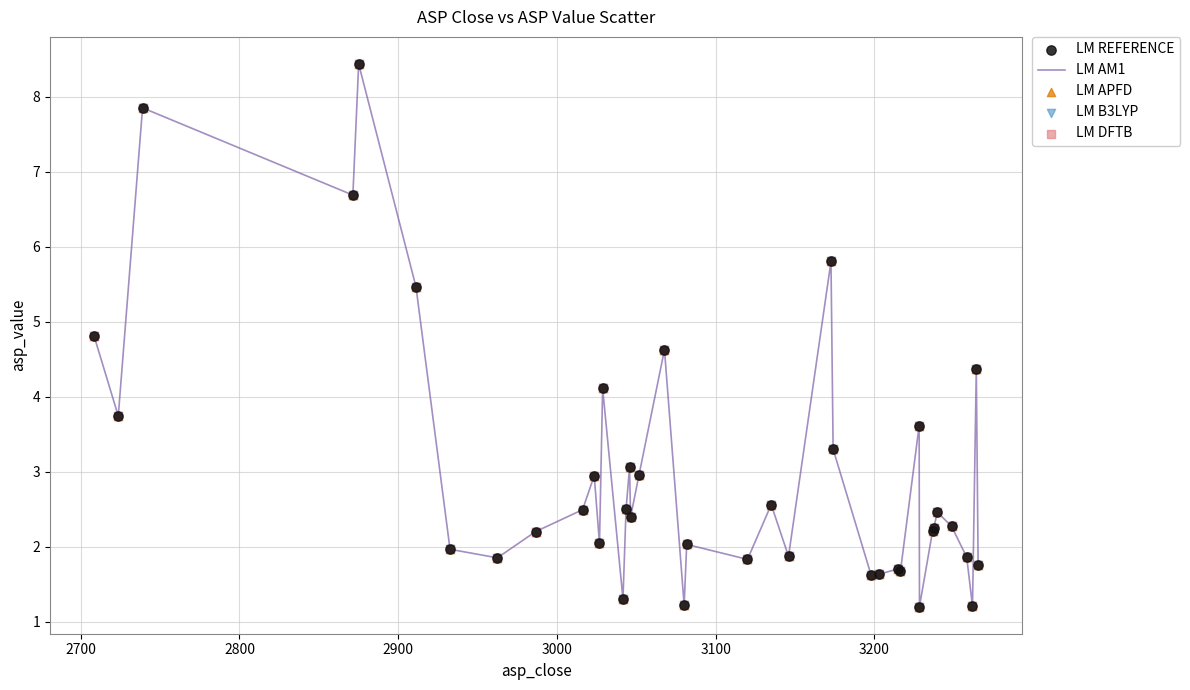

What is the minimum value shown in the chart?

1.2